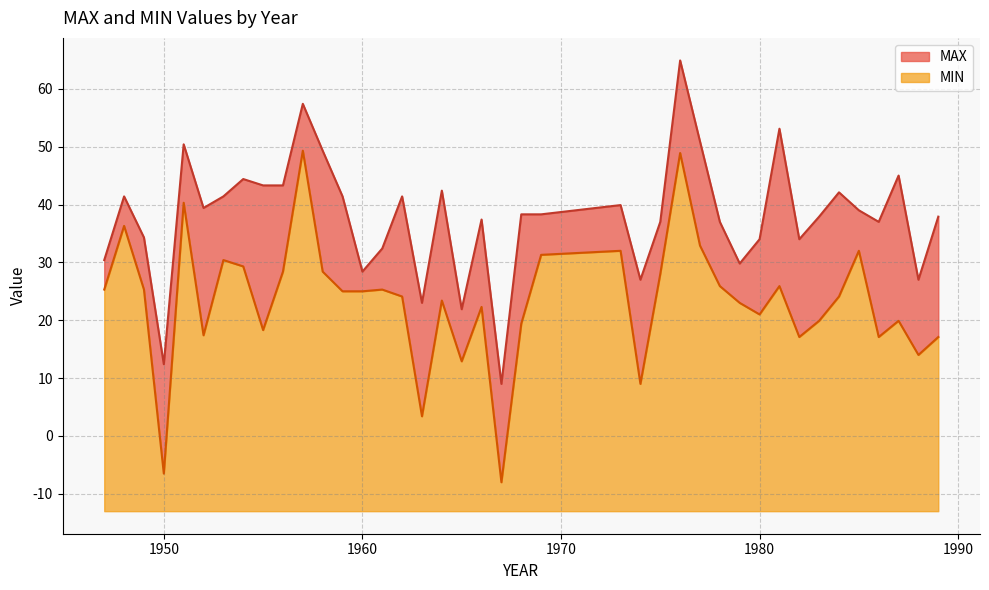

True or false: MIN and MAX intersect in this chart.

False